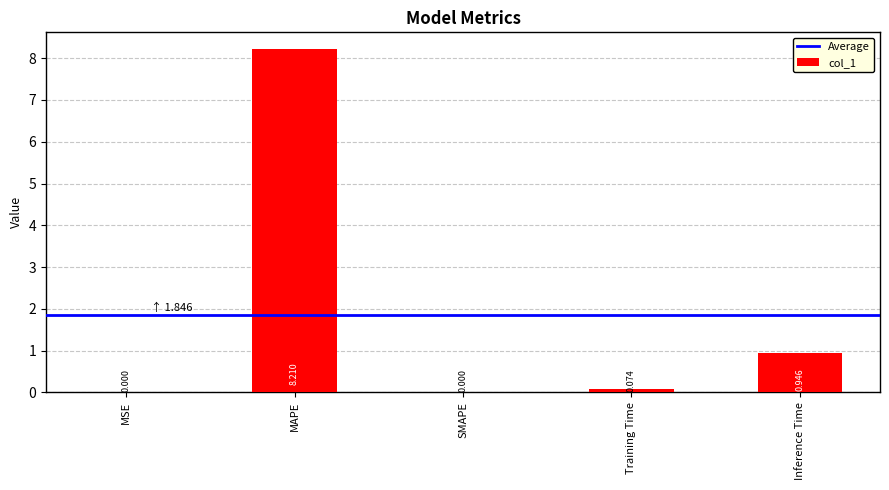

At which label is the value closest to 4?

Inference Time